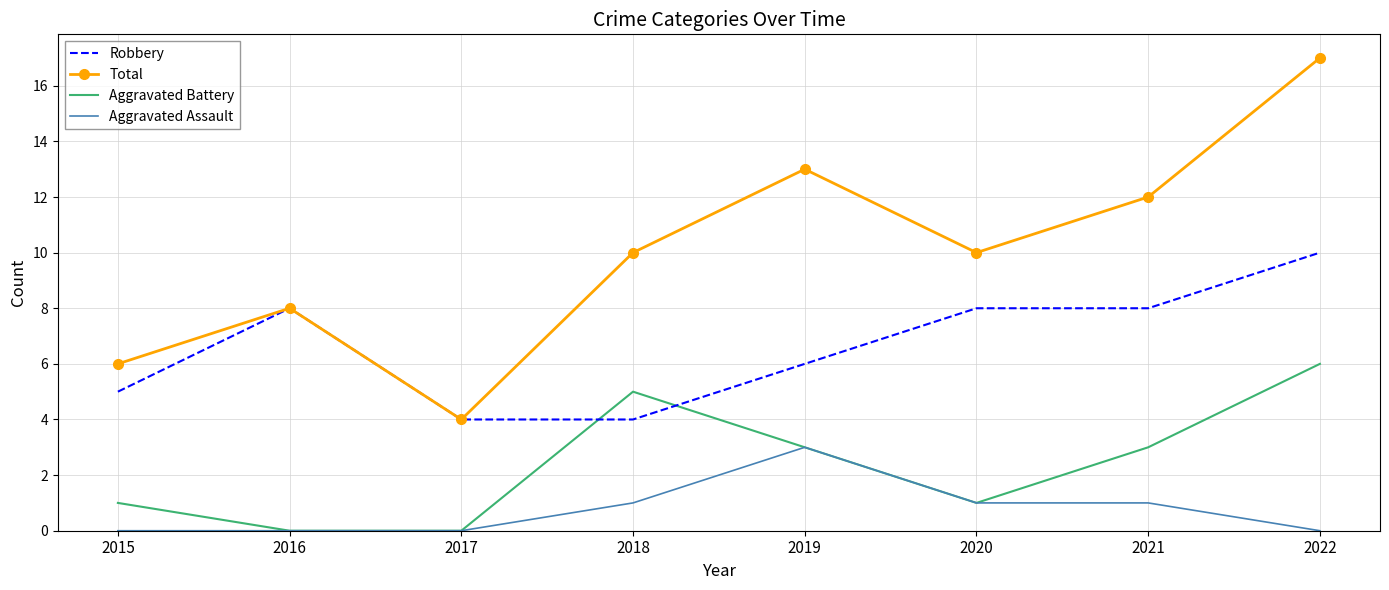

What is the lowest value of the Robbery series?

4